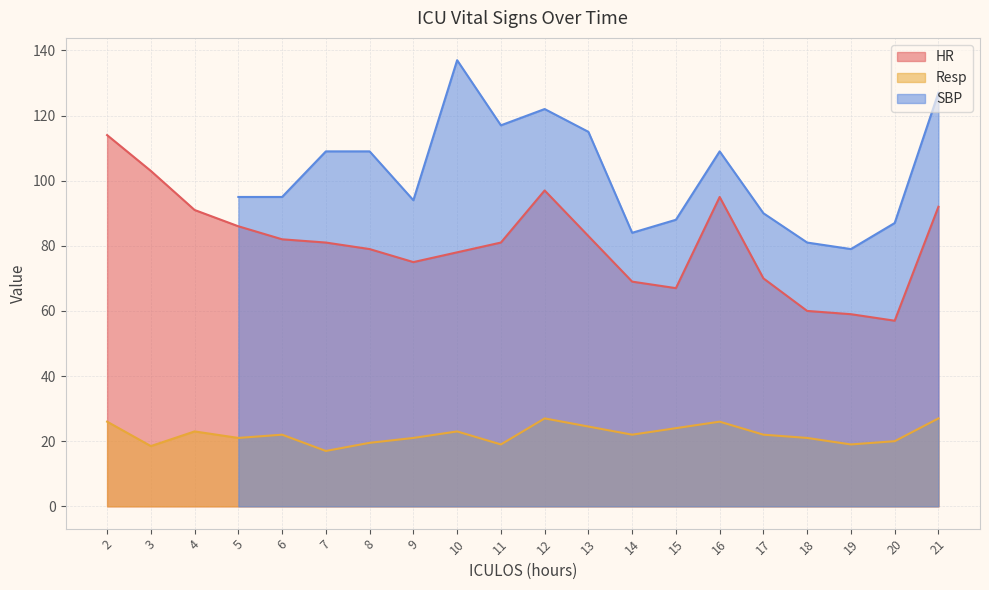

Which series changed the most between 14 and 19?

HR